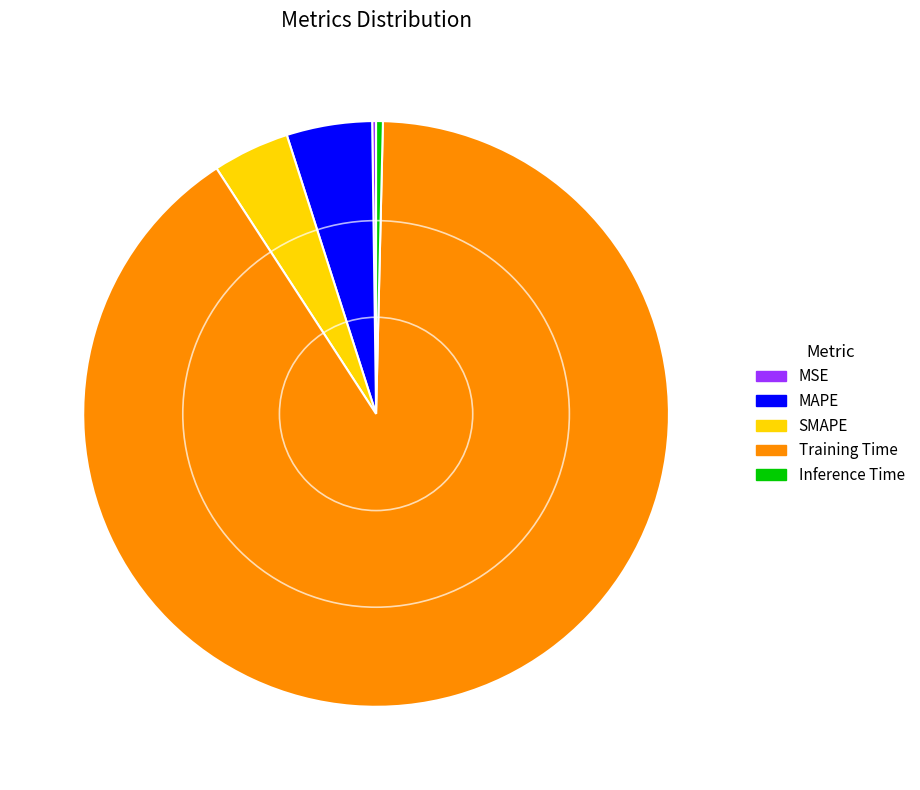

Do Inference Time and SMAPE together represent more than half of the pie?

No